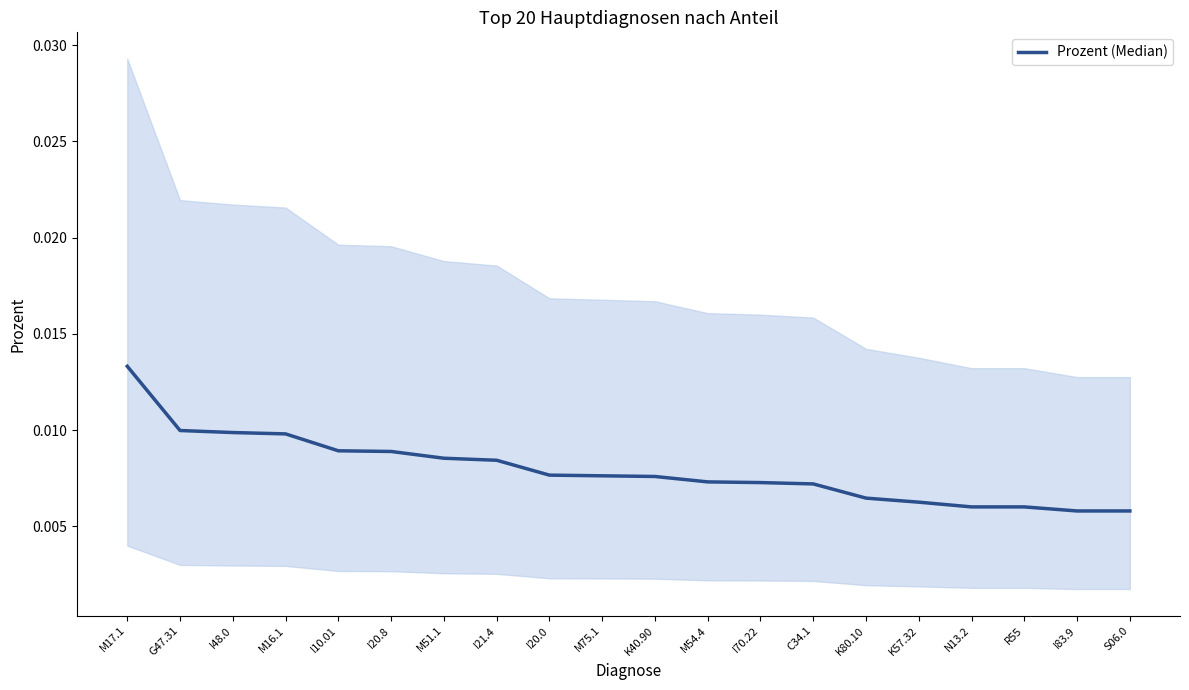

True or false: there are more than 2 points higher than both neighbors.

False